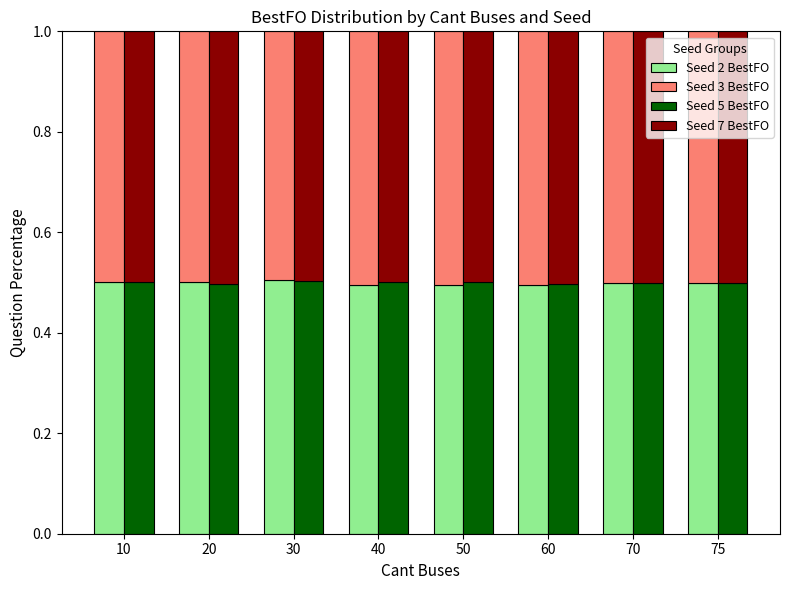

What is the sum of all Seed 2 BestFO values?

4.0